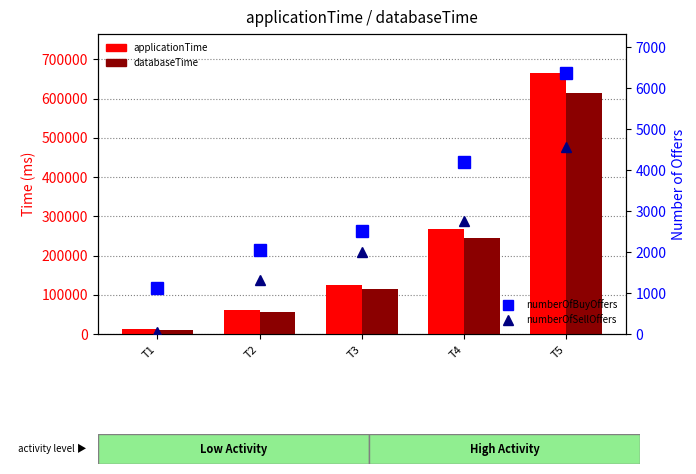

What is the highest value of the databaseTime series?

614167